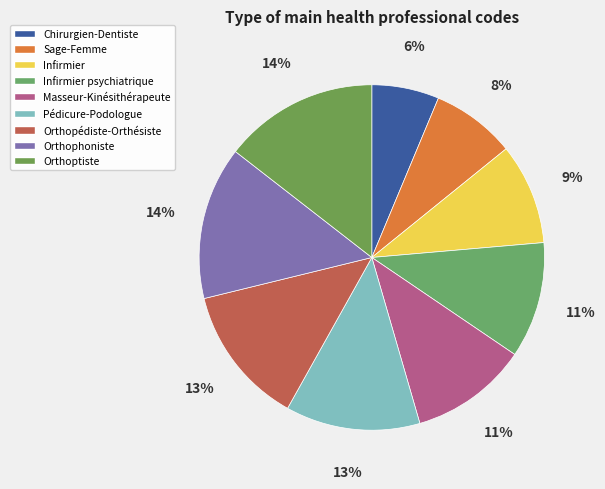

Which category has the smallest portion of the pie?

Chirurgien-Dentiste